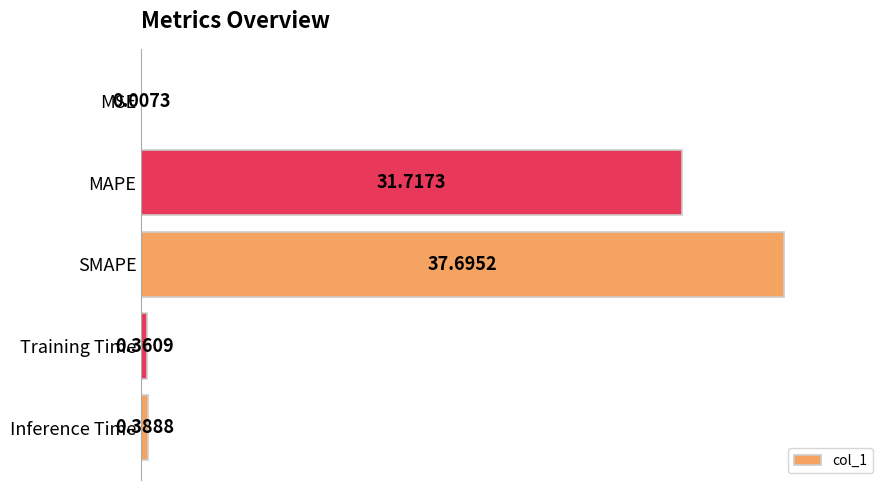

What is the change in value from SMAPE to Inference Time?

-37.3